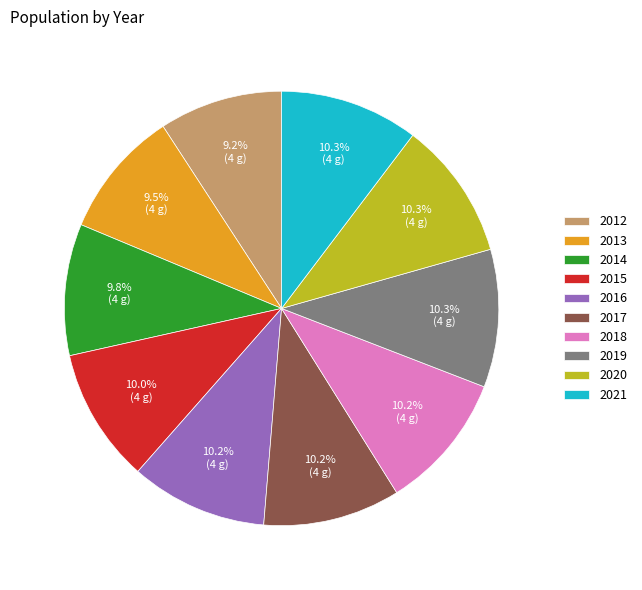

True or false: 2020 accounts for 1% of the total.

False